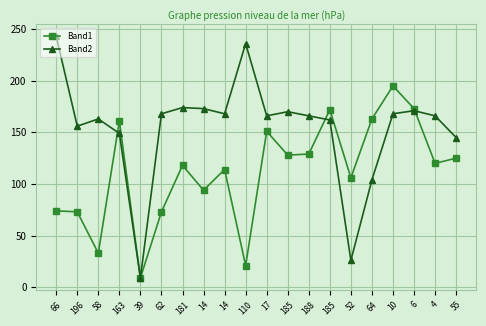

What is the sum of the Band2 values at 17 and 181?

340